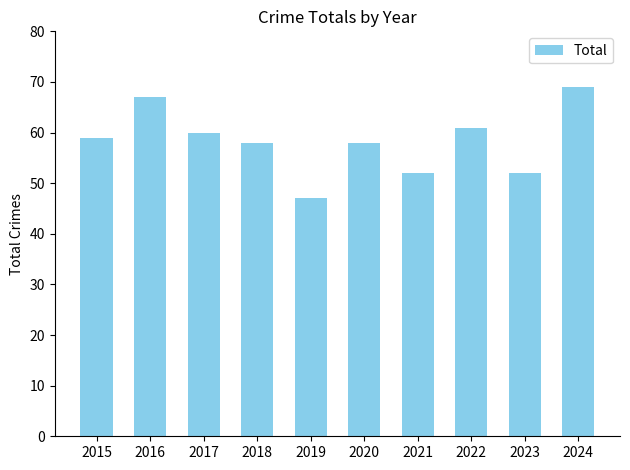

What is the value of the 5th bar from the left?

47